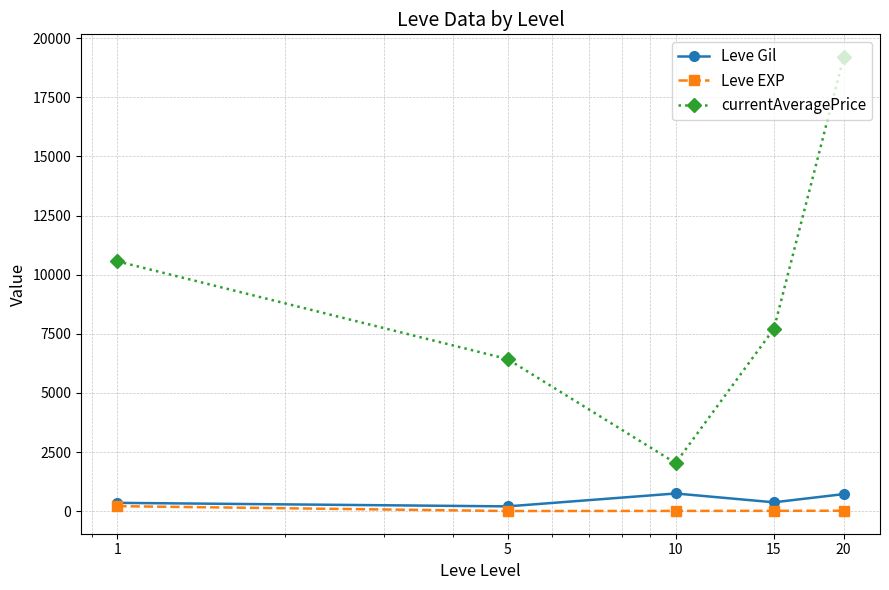

Which series has the largest total across all categories?

currentAveragePrice